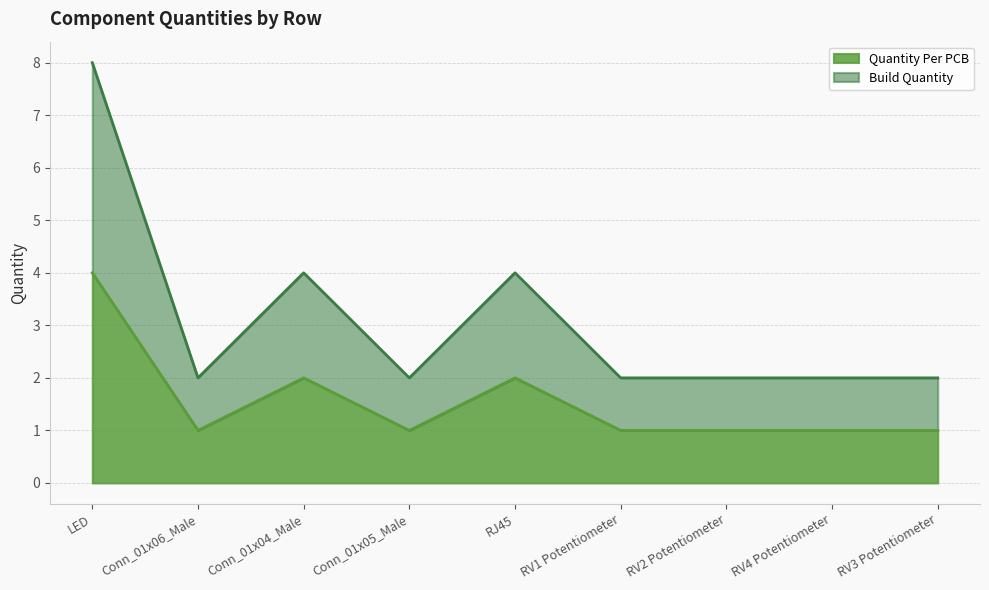

At how many categories does at least one series exceed 3?

3